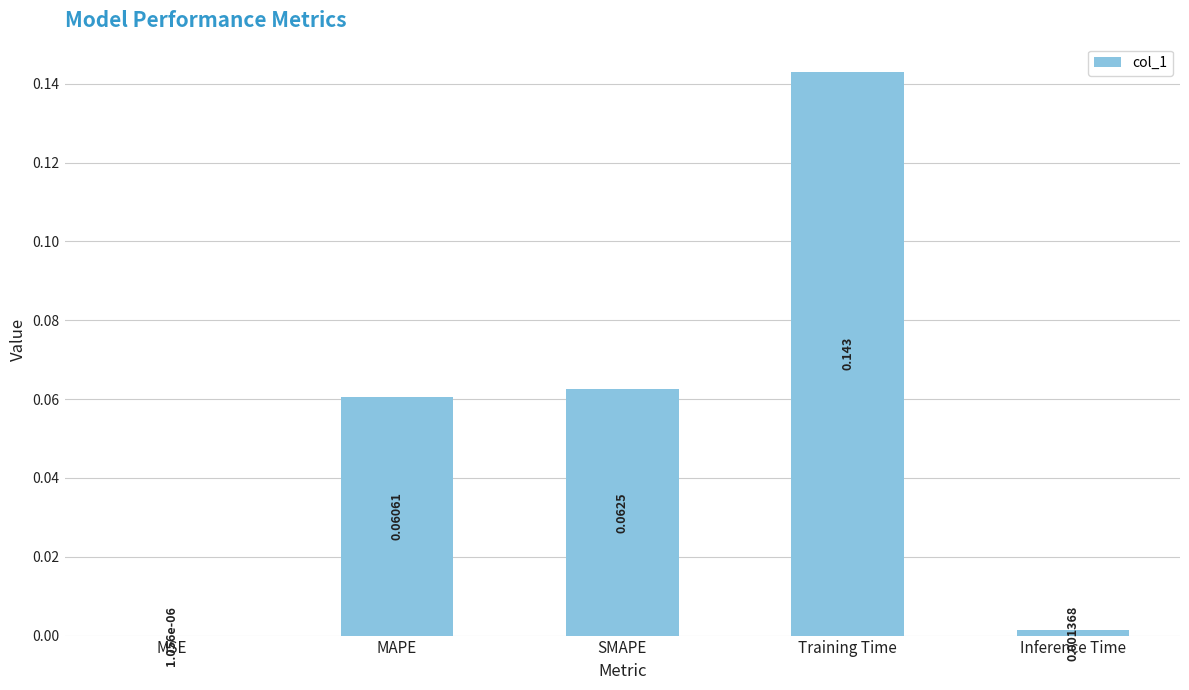

How many distinct data groups are displayed?

1